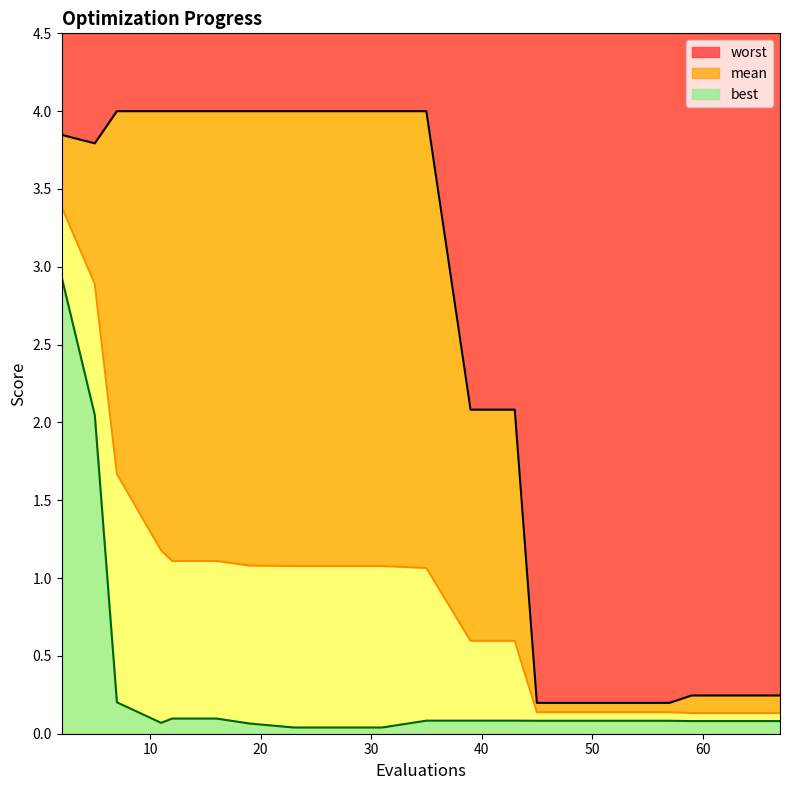

The value of best at 59 is 0.1. True or false?

True